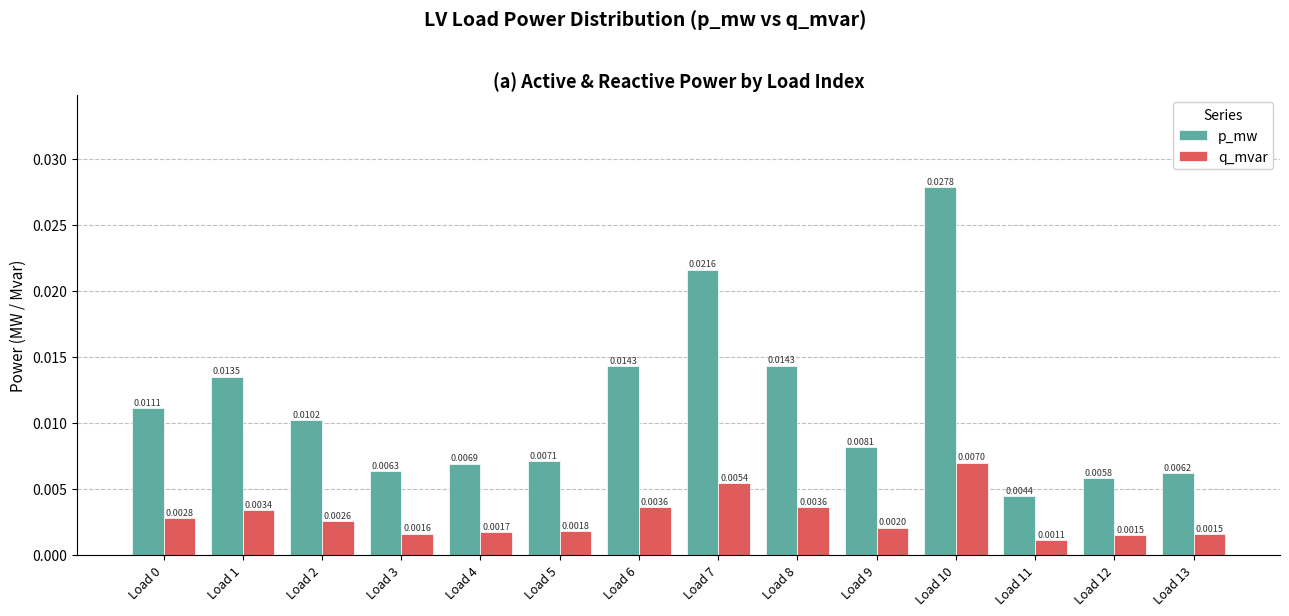

Which series has the largest range (max minus min)?

p_mw